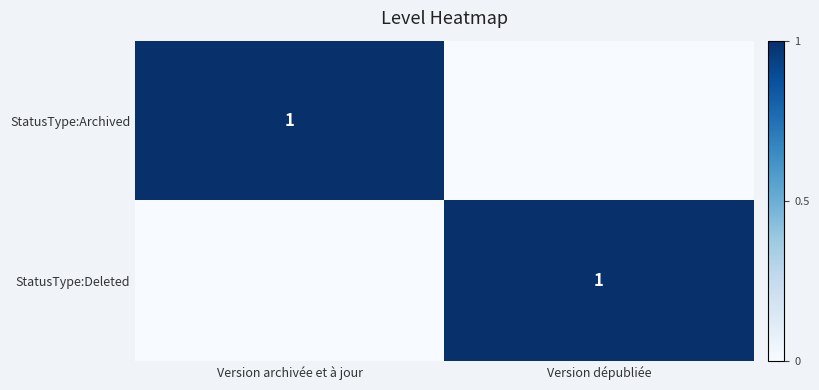

The StatusType:Deleted series shows 0 at Version dépubliée. True or false?

False